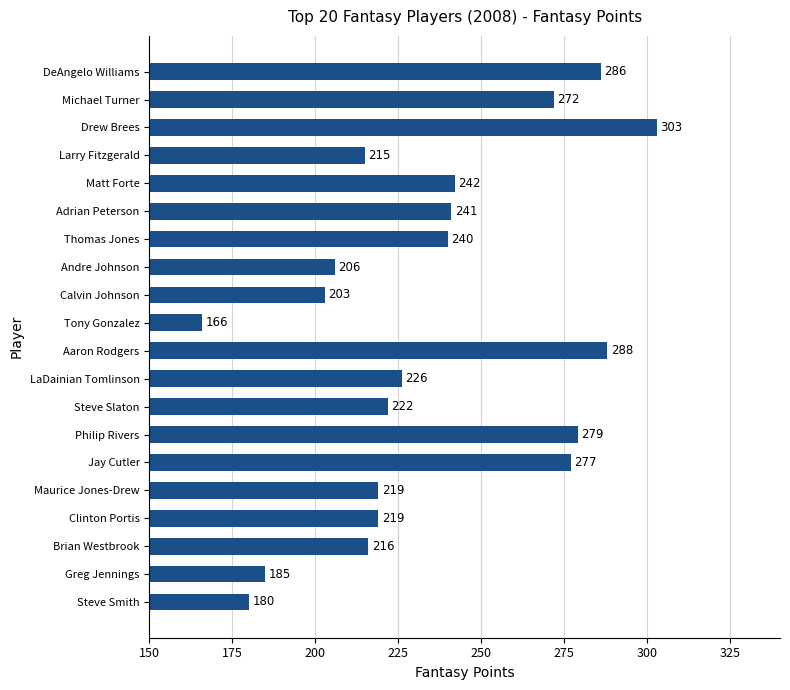

What is the label of the 20th bar from the top?

Steve Smith